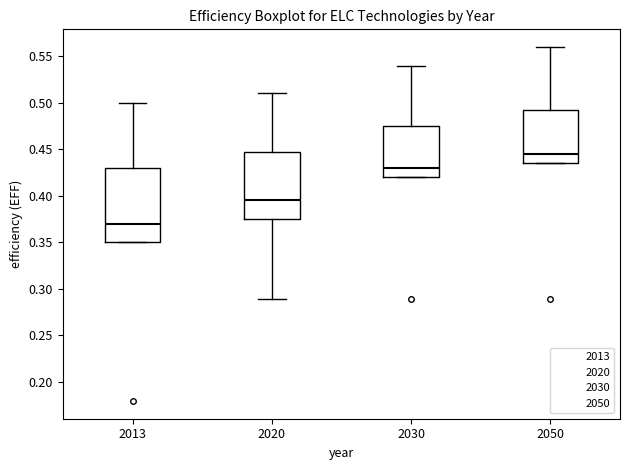

Reading left to right, read every box against the y-axis: the position of its median line, the range the box covers, and the ends of its whiskers. The values are not printed on the chart, so give them approximately, as read against the axis.

2013: median 0.370, box 0.350 to 0.430, whiskers 0.350 to 0.500
2020: median 0.395, box 0.375 to 0.450, whiskers 0.290 to 0.510
2030: median 0.430, box 0.420 to 0.475, whiskers 0.420 to 0.540
2050: median 0.445, box 0.435 to 0.495, whiskers 0.435 to 0.560